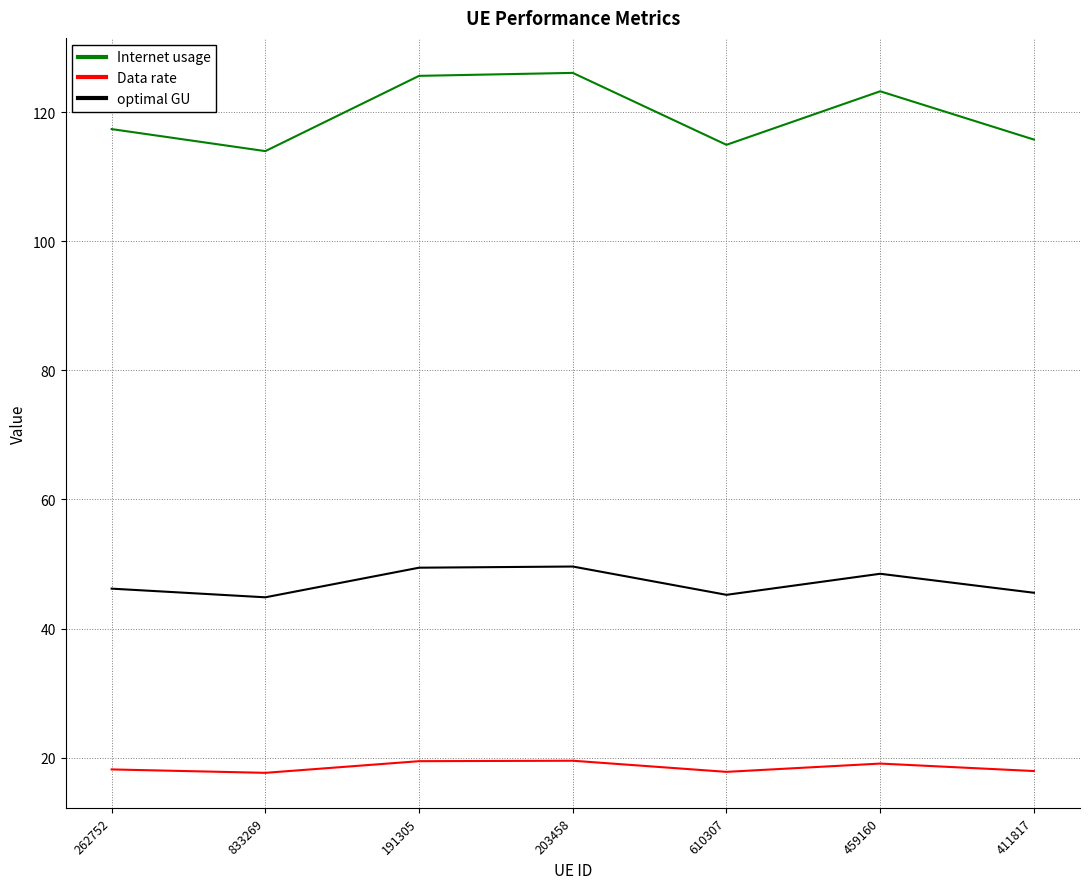

True or false: Internet usage and optimal GU intersect in this chart.

False